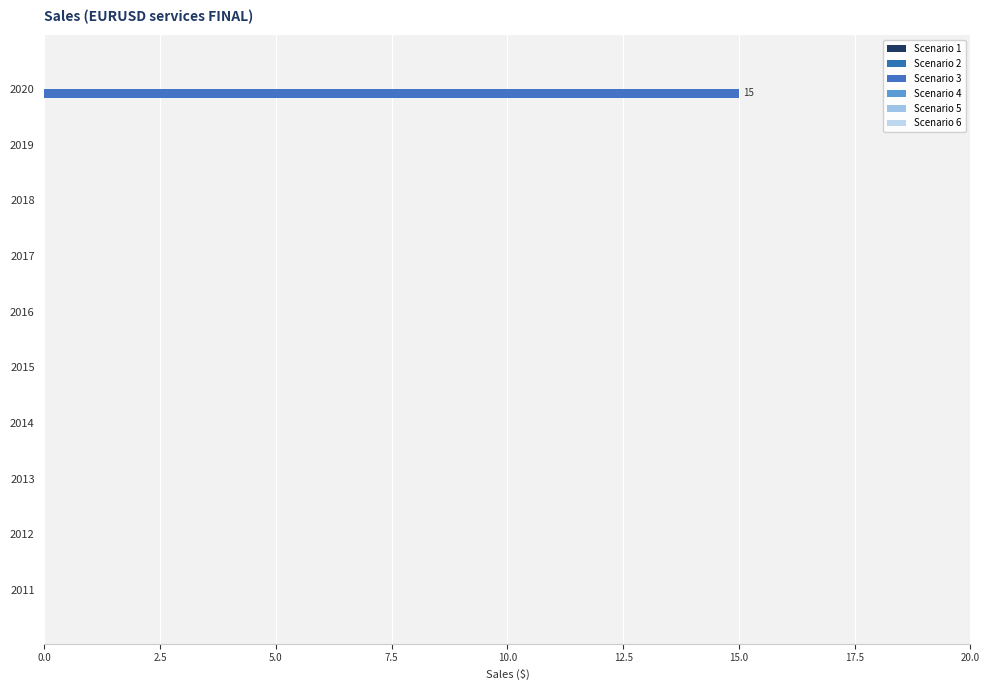

Are the bars horizontal?

Yes